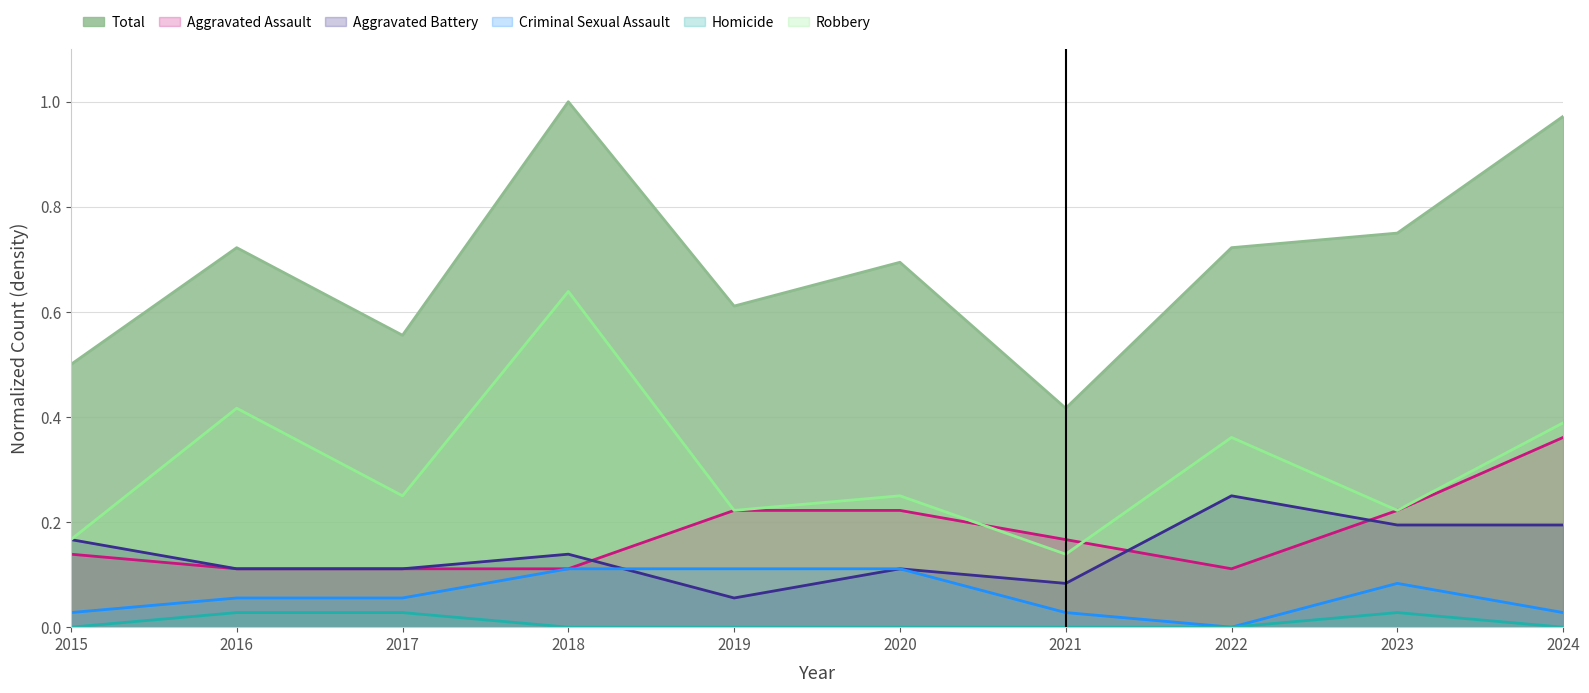

Reading left to right, list all the values displayed in this chart.

Aggravated Assault: 2015=0.1	2016=0.1	2017=0.1	2018=0.1	2019=0.2	2020=0.2	2021=0.2	2022=0.1	2023=0.2	2024=0.4
Aggravated Battery: 2015=0.2	2016=0.1	2017=0.1	2018=0.1	2019=0.1	2020=0.1	2021=0.1	2022=0.2	2023=0.2	2024=0.2
Criminal Sexual Assault: 2015=0.0	2016=0.1	2017=0.1	2018=0.1	2019=0.1	2020=0.1	2021=0.0	2022=0.0	2023=0.1	2024=0.0
Homicide: 2015=0.0	2016=0.0	2017=0.0	2018=0.0	2019=0.0	2020=0.0	2021=0.0	2022=0.0	2023=0.0	2024=0.0
Robbery: 2015=0.2	2016=0.4	2017=0.2	2018=0.6	2019=0.2	2020=0.2	2021=0.1	2022=0.4	2023=0.2	2024=0.4
Total: 2015=0.5	2016=0.7	2017=0.6	2018=1.0	2019=0.6	2020=0.7	2021=0.4	2022=0.7	2023=0.8	2024=1.0